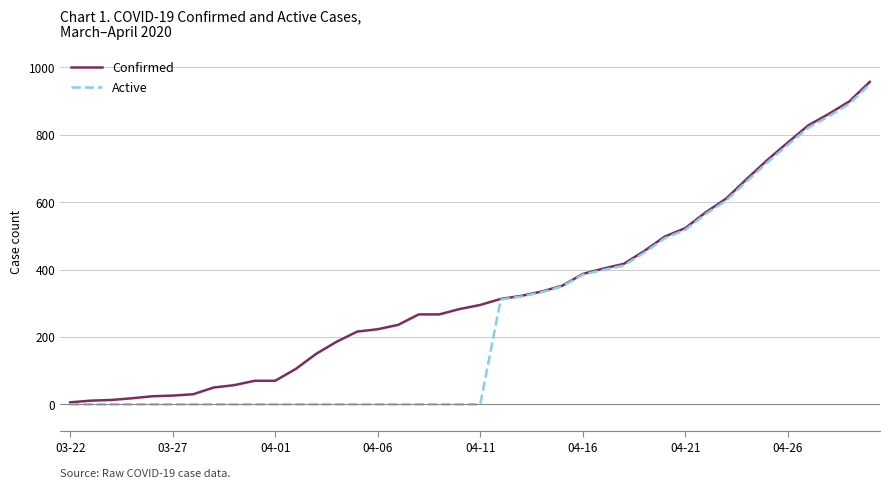

What is the average value of the Confirmed series?

338